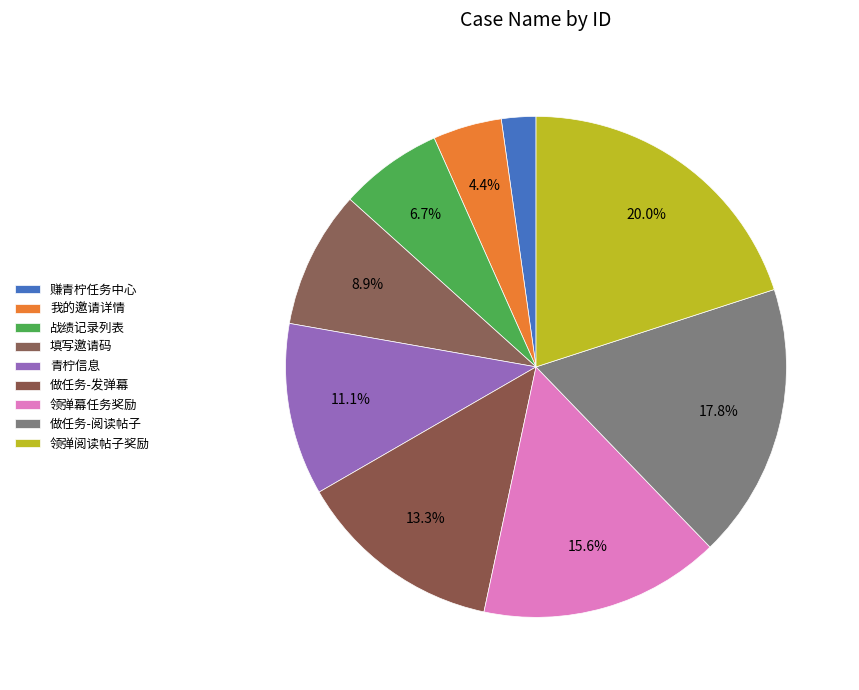

The 赚青柠任务中心 slice represents 2% of the pie. True or false?

True